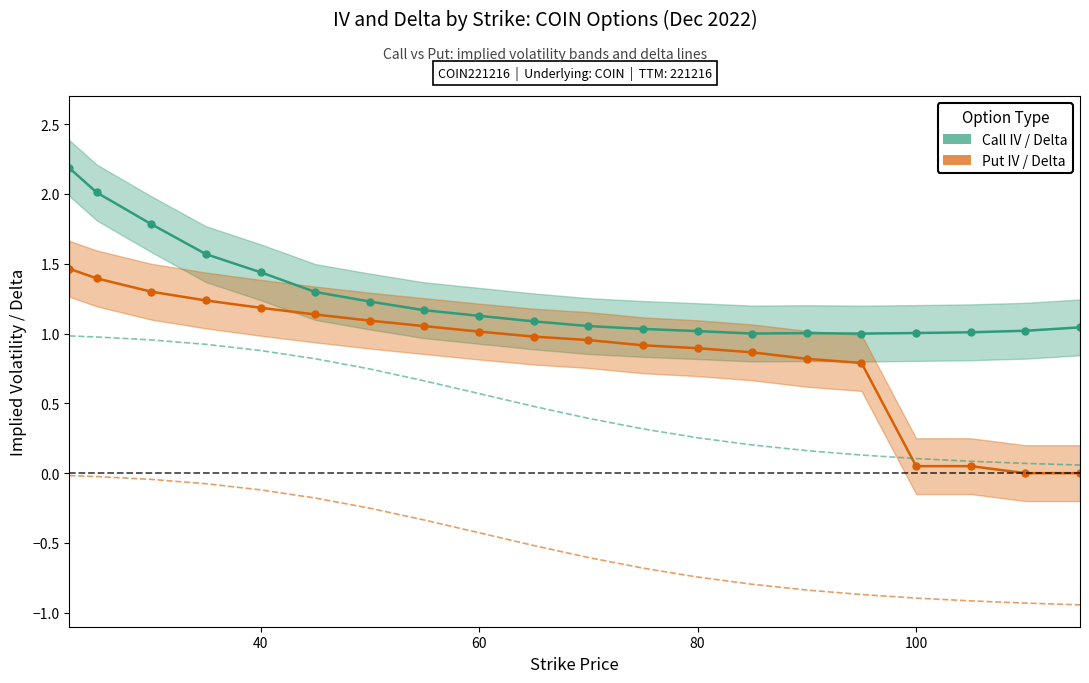

True or false: Put Delta and Call Delta cross at least once.

False